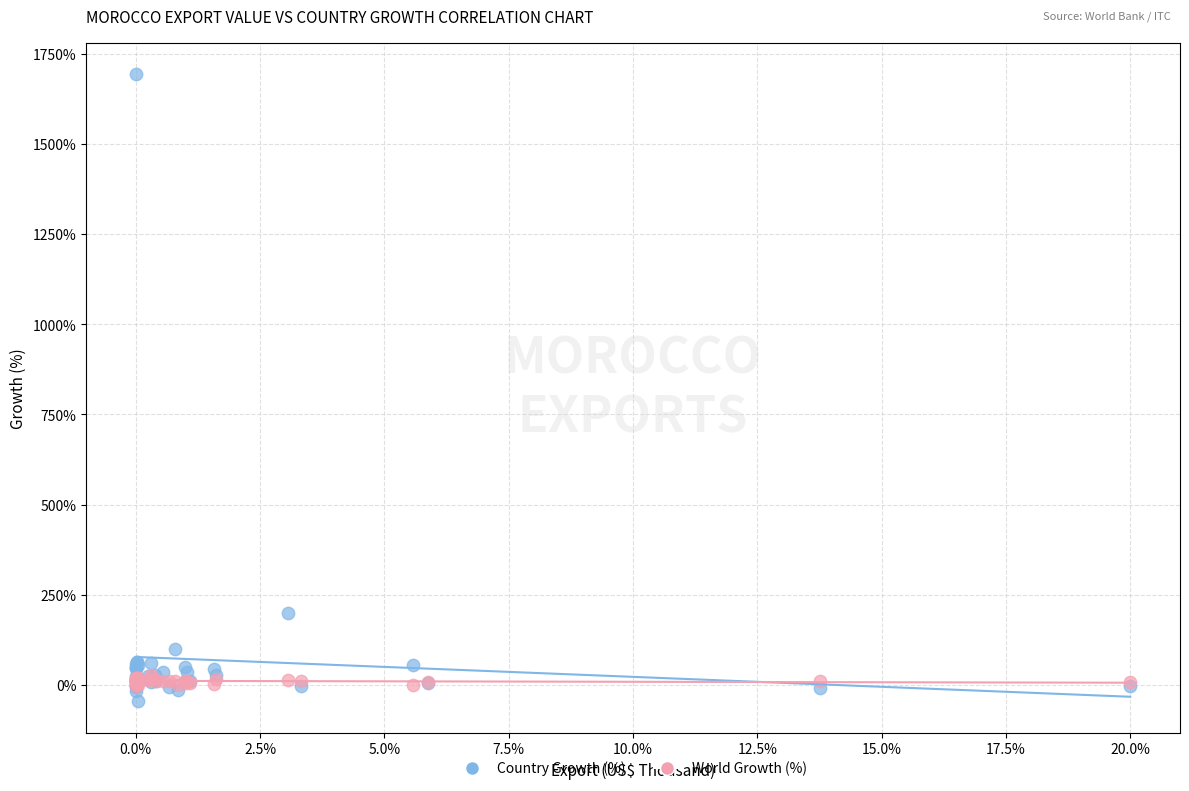

In the Country Growth (%) series, what Y value is closest to 823?

198.3